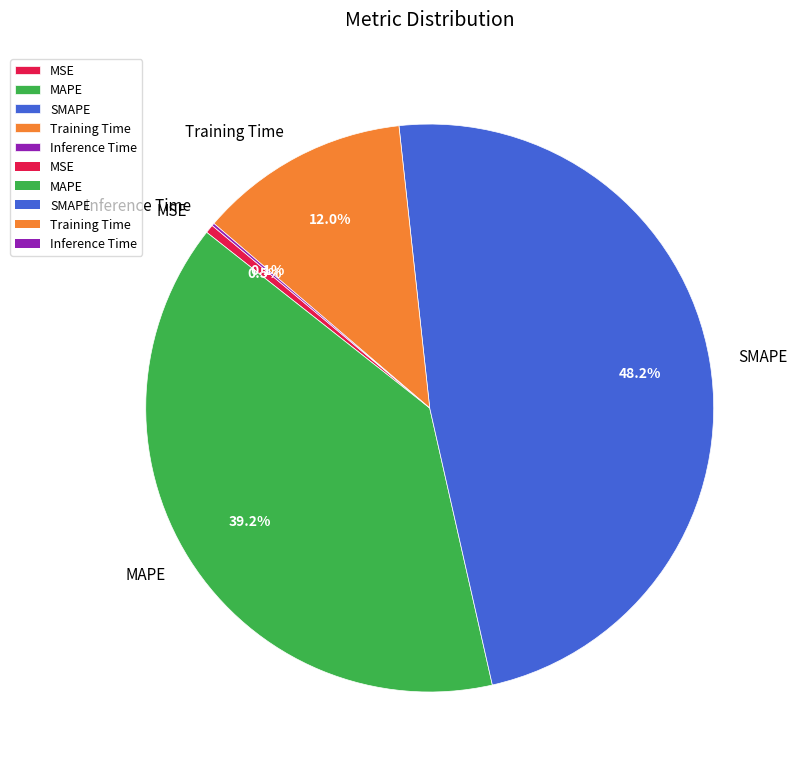

What percentage is the MAPE slice, to the nearest percent?

39%